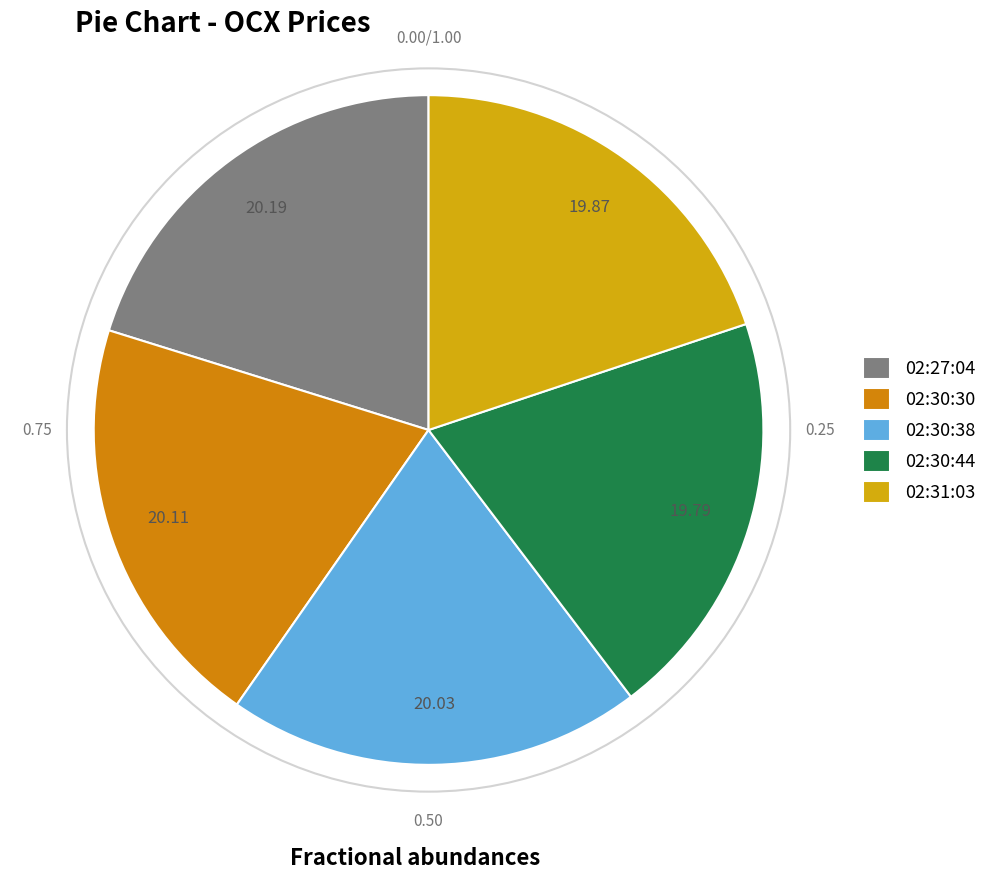

The 02:31:03 slice represents 20% of the pie. True or false?

True